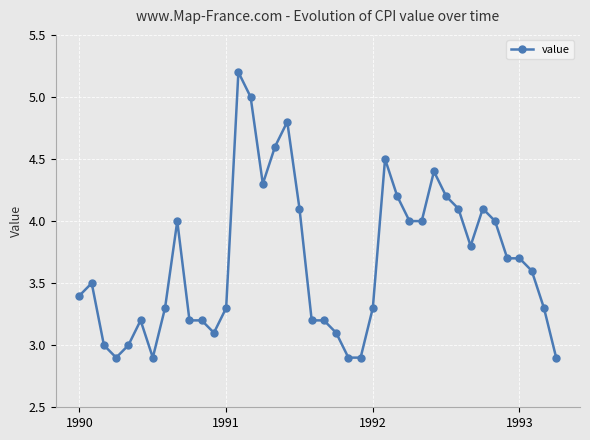

What is the value of the 39th point from the left?

3.3